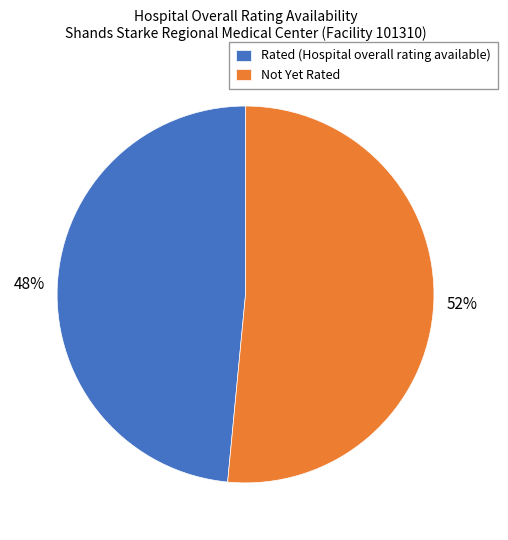

To the nearest percent, what portion does Rated (Hospital overall rating available) represent?

48%